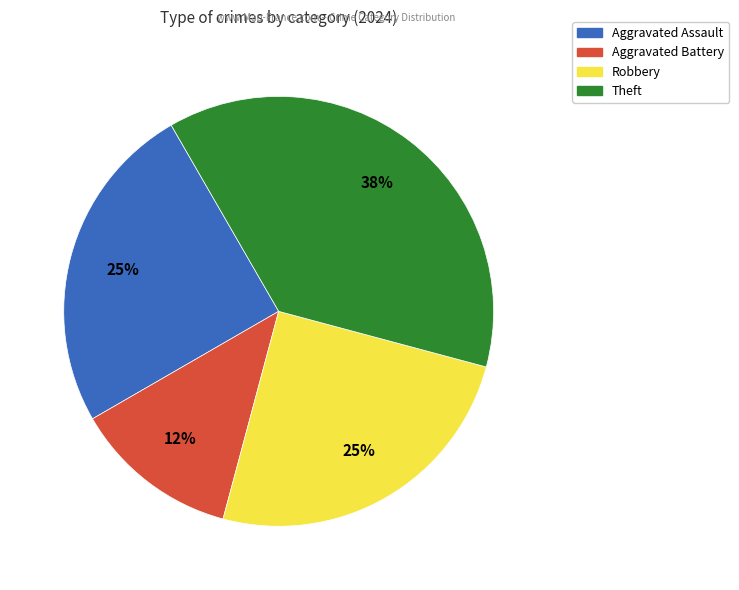

Does Theft represent more than half of the total?

No